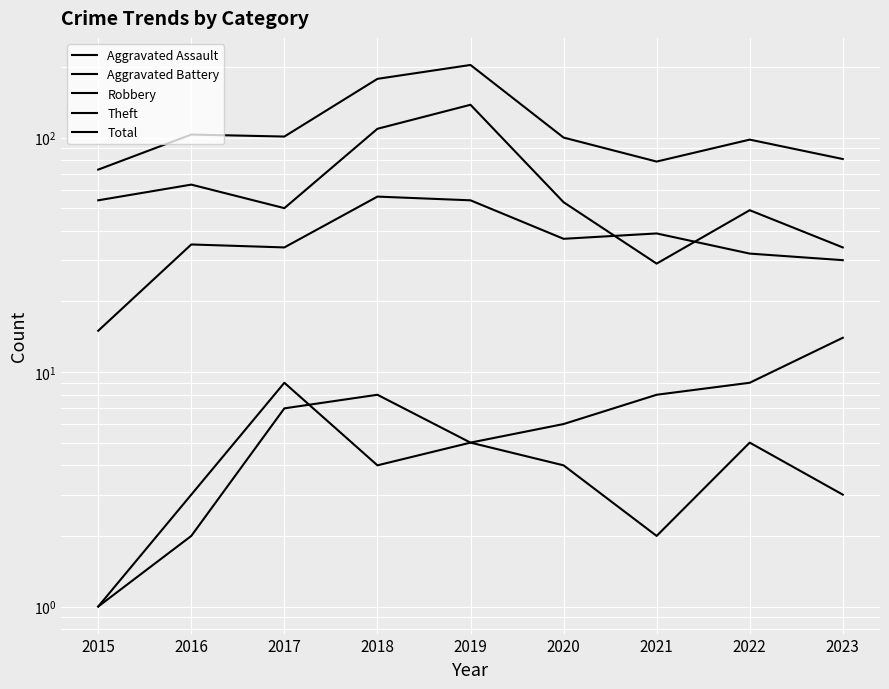

The value of Robbery at 2022 is 32. True or false?

True